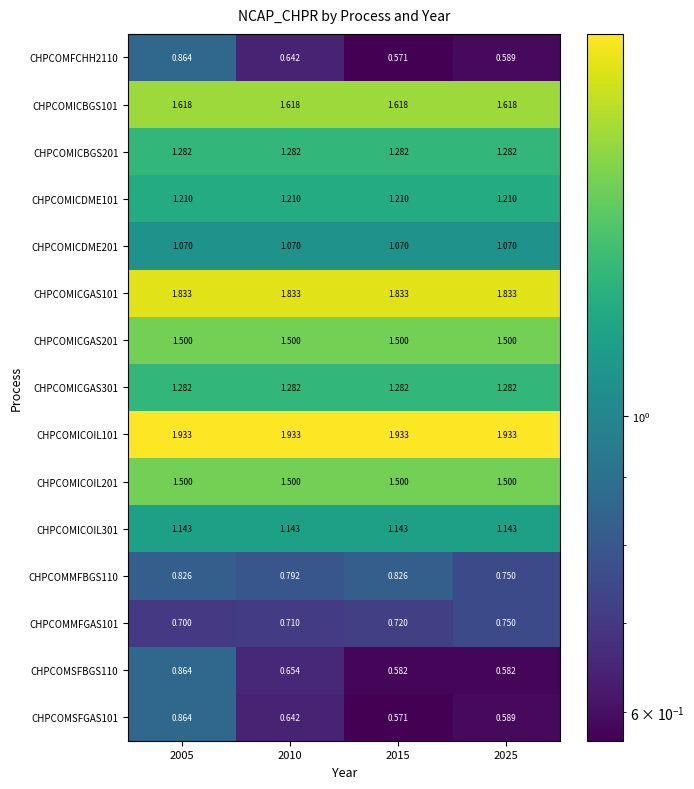

Is the value of CHPCOMFCHH2110 at 2025 greater than the value of CHPCOMICOIL101 at 2005?

No